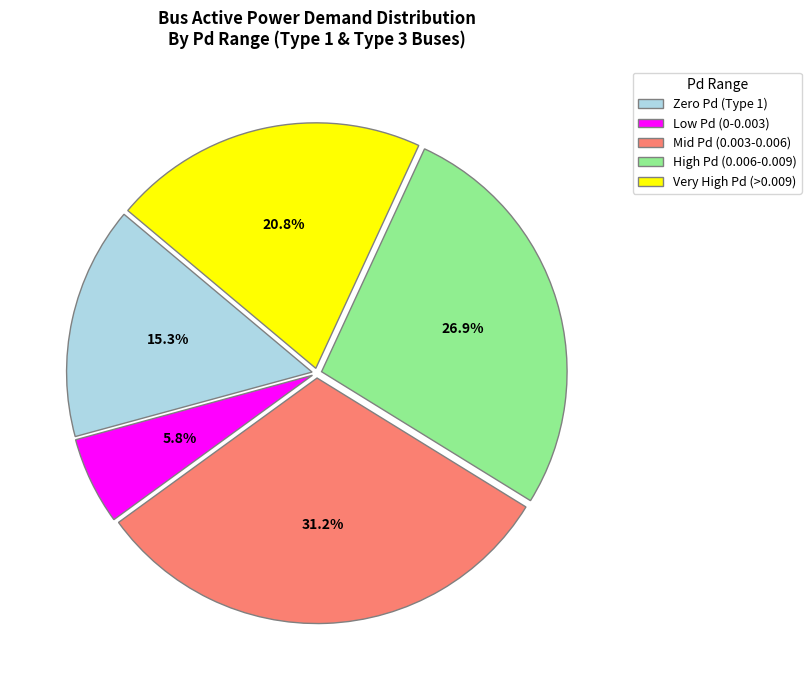

What is the smallest slice in the pie chart?

Low Pd (0-0.003)